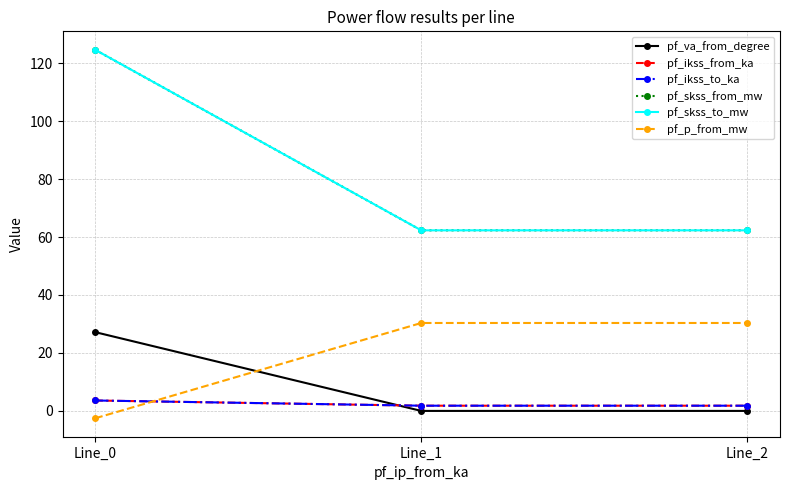

Is this an area chart (filled region under the line)?

No